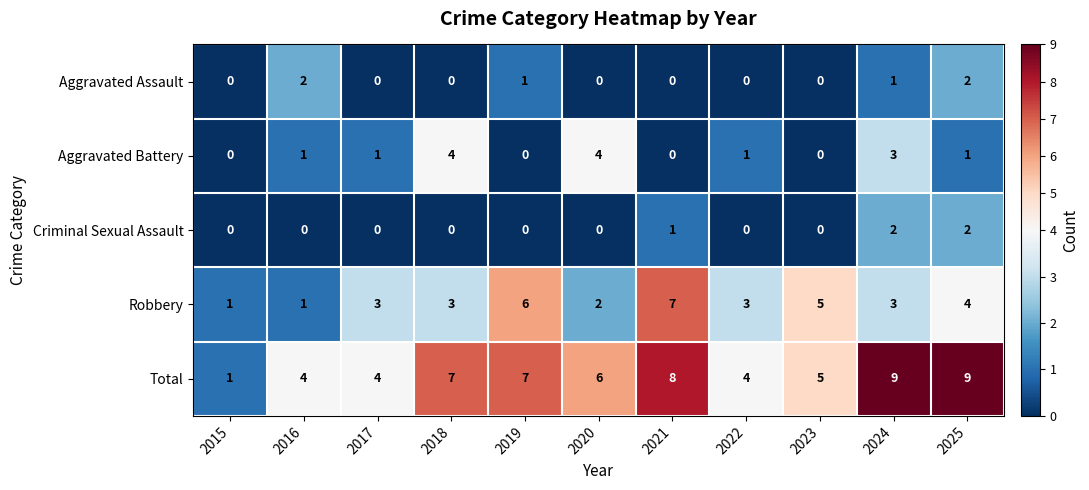

What is the sum of the Total values at 2019 and 2023?

12